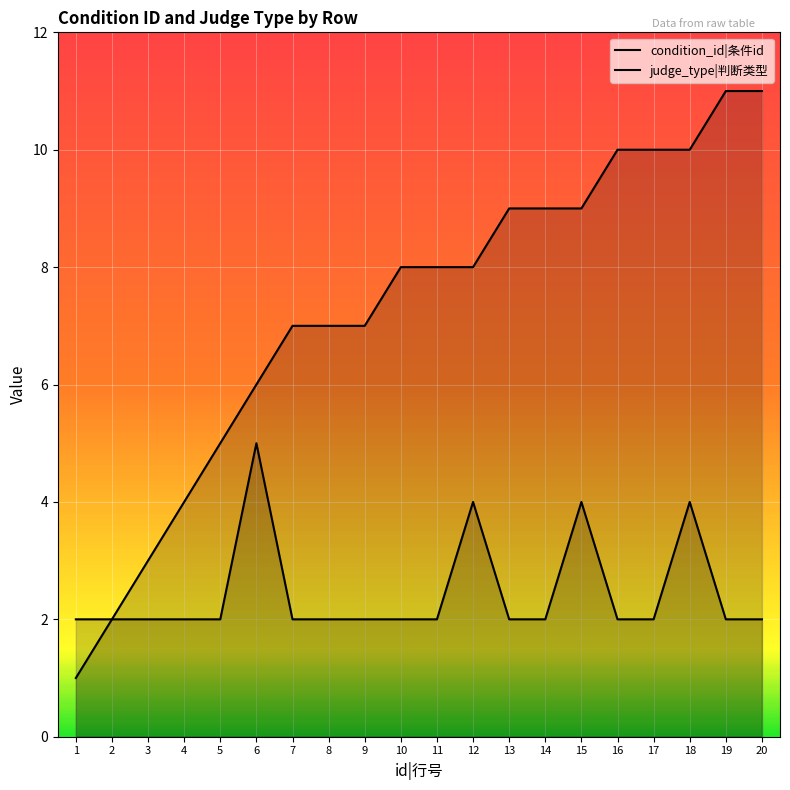

True or false: judge_type and condition_id intersect in this chart.

False